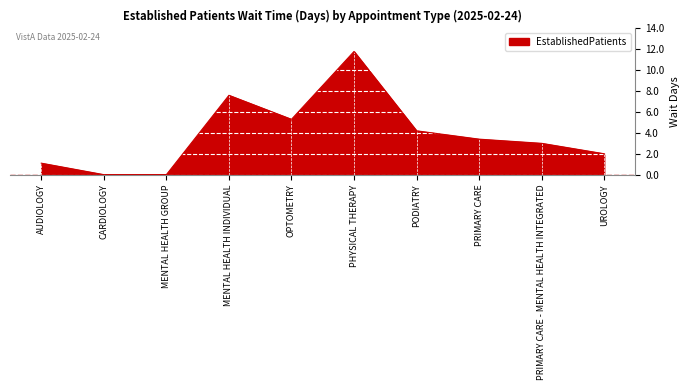

What is the difference between the maximum and minimum values?

11.8